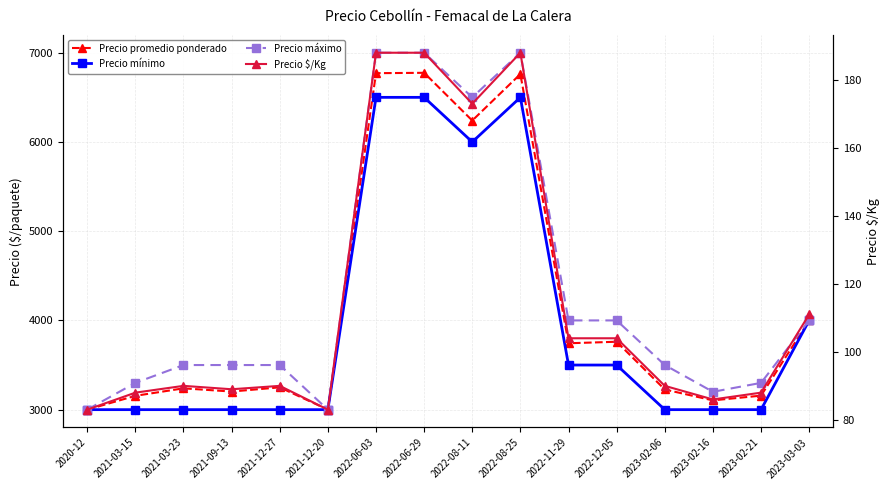

Count the number of data series in this chart.

4